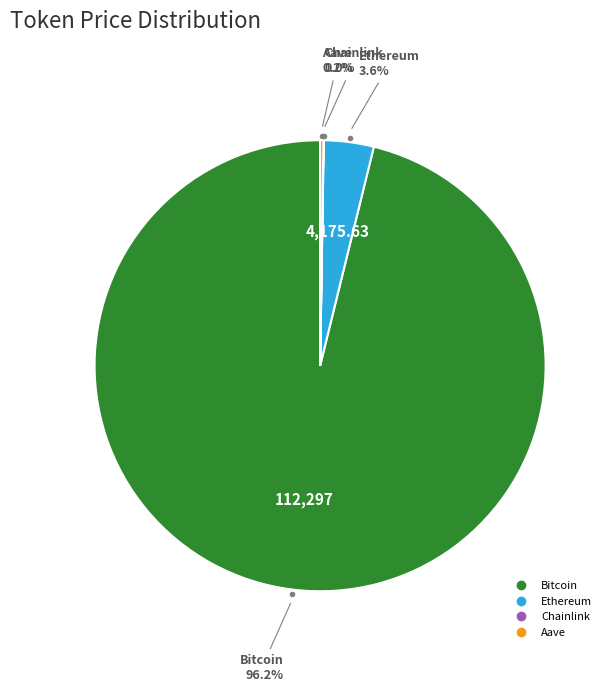

Which category has the biggest portion of the pie?

Bitcoin